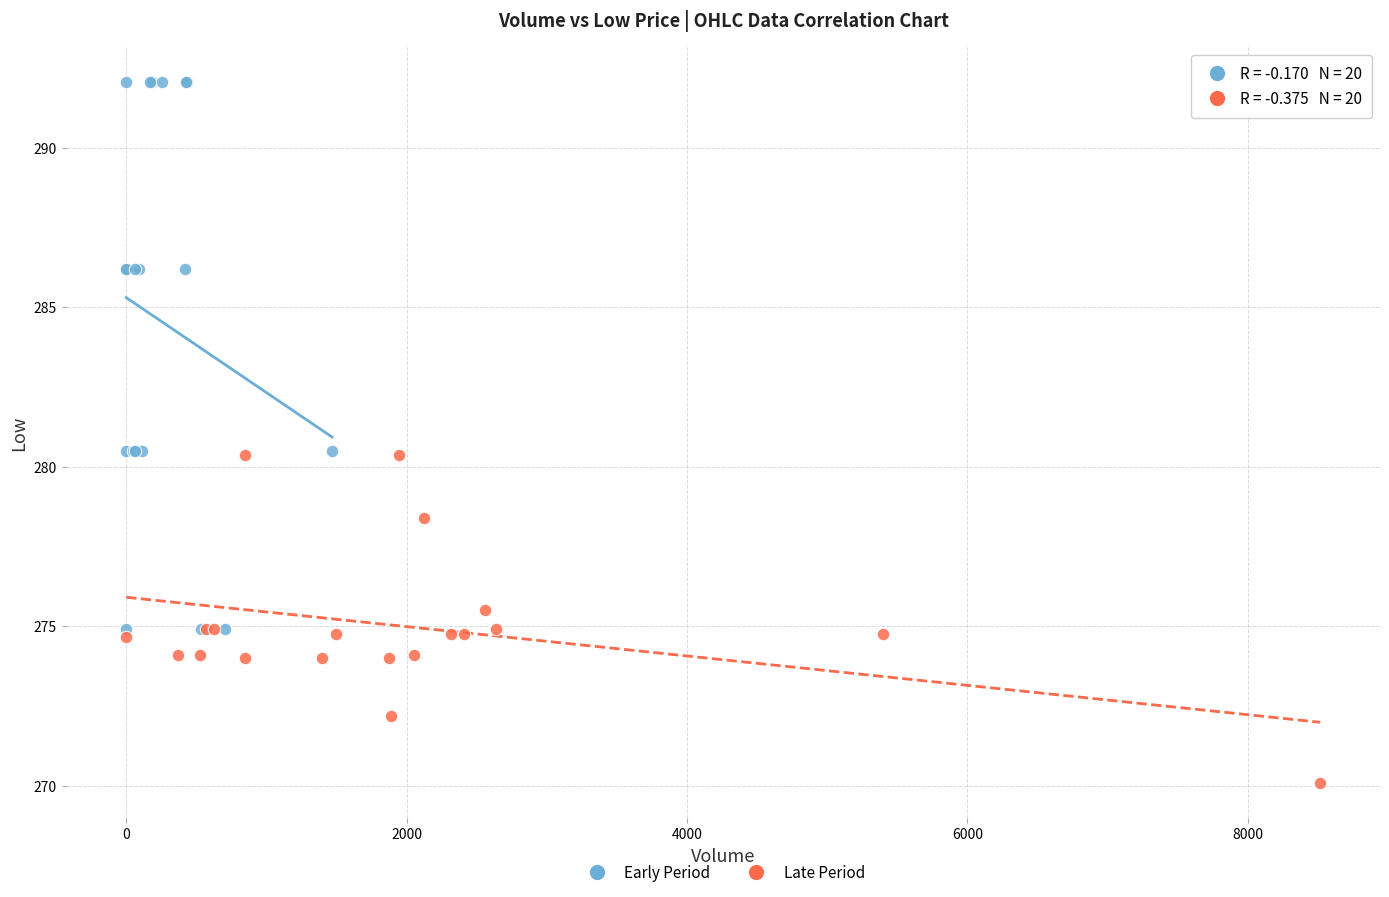

Which series contains the highest Y value?

Early Period